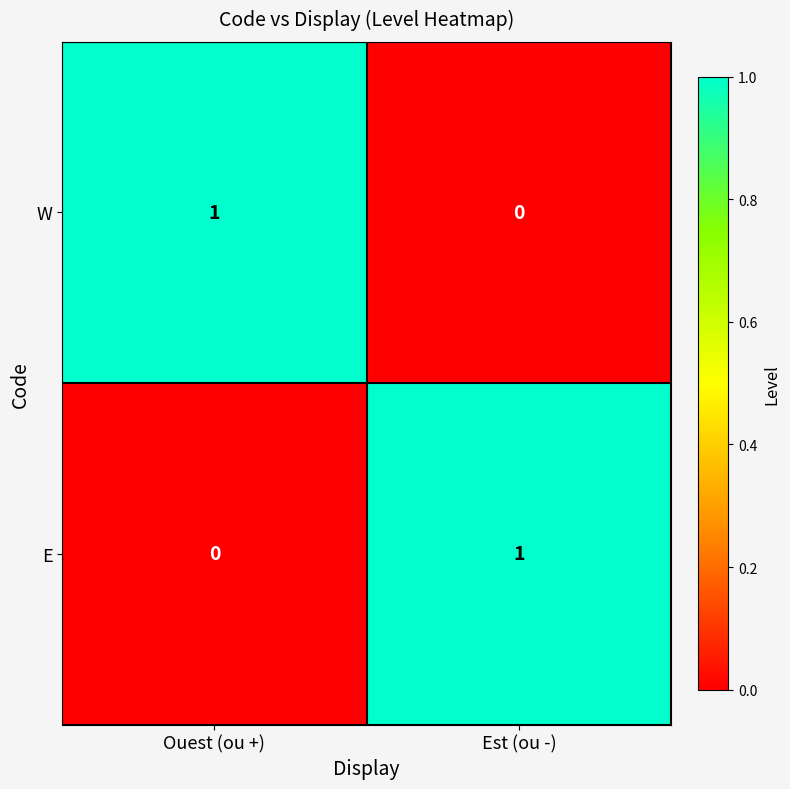

Where is W nearest to the value 0?

Est (ou -)